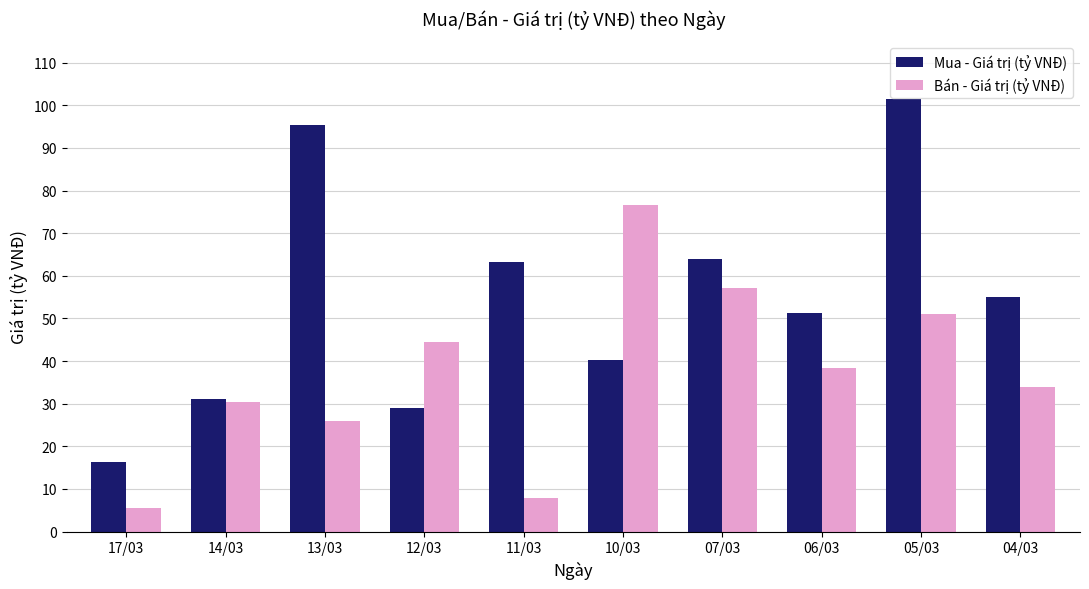

At 04/03, list the series in order from smallest to largest.

Bán - Giá trị (tỷ VNĐ), Mua - Giá trị (tỷ VNĐ)